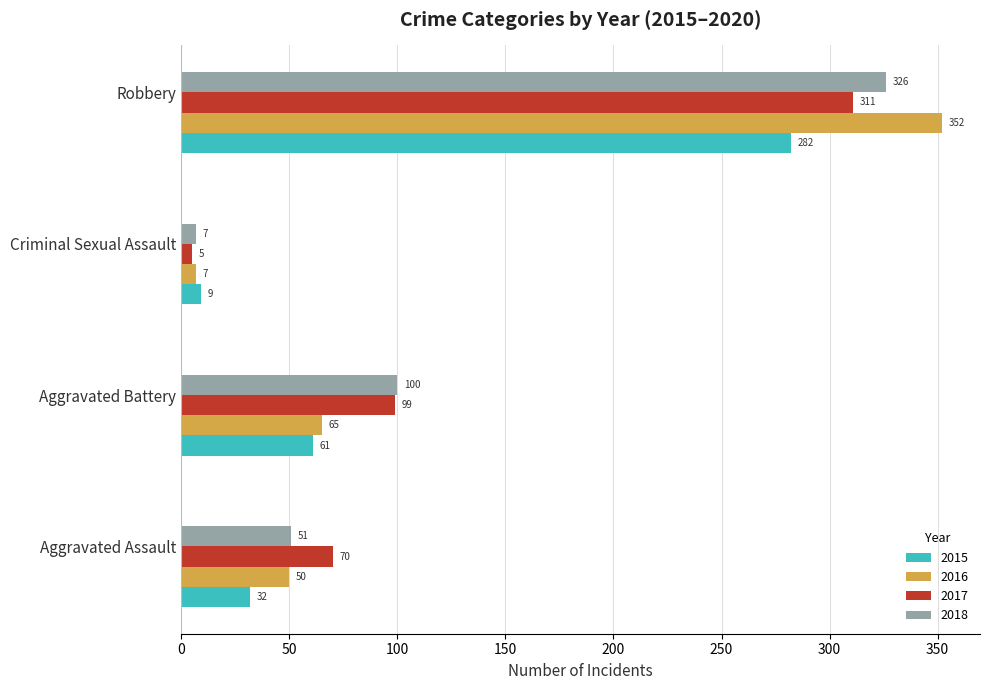

Which series has the largest range (max minus min)?

2016